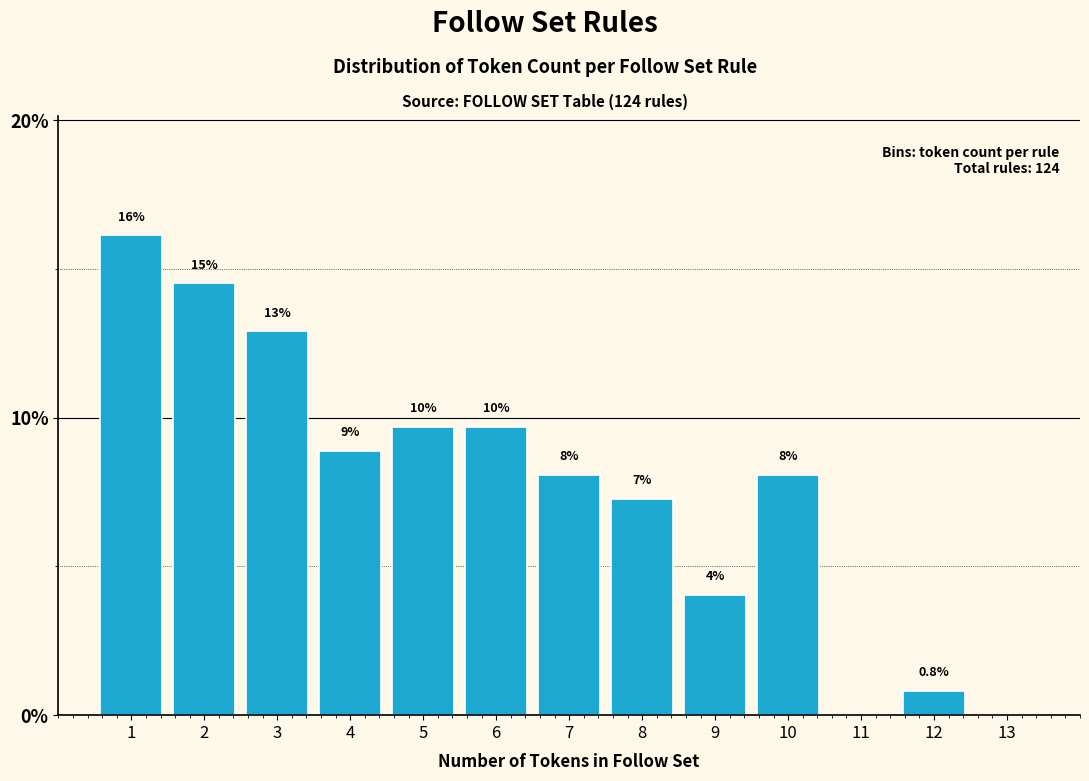

Are the bars horizontal?

No